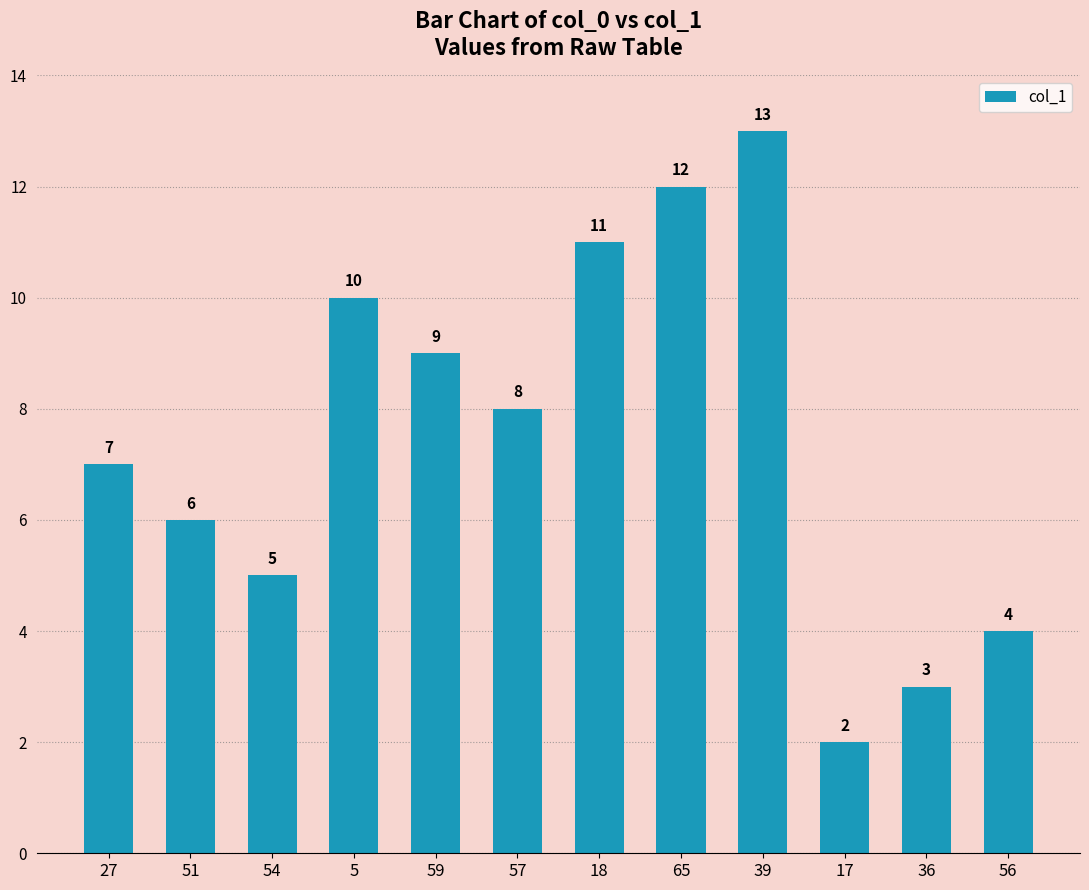

True or false: the data shows 6 at 51.

True